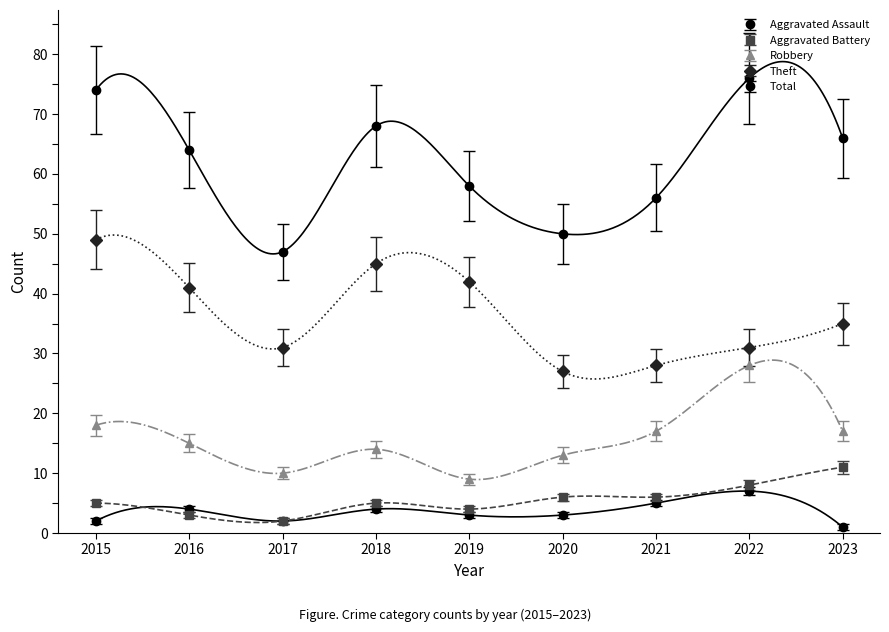

True or false: Robbery has more than 1 interior local peaks.

True